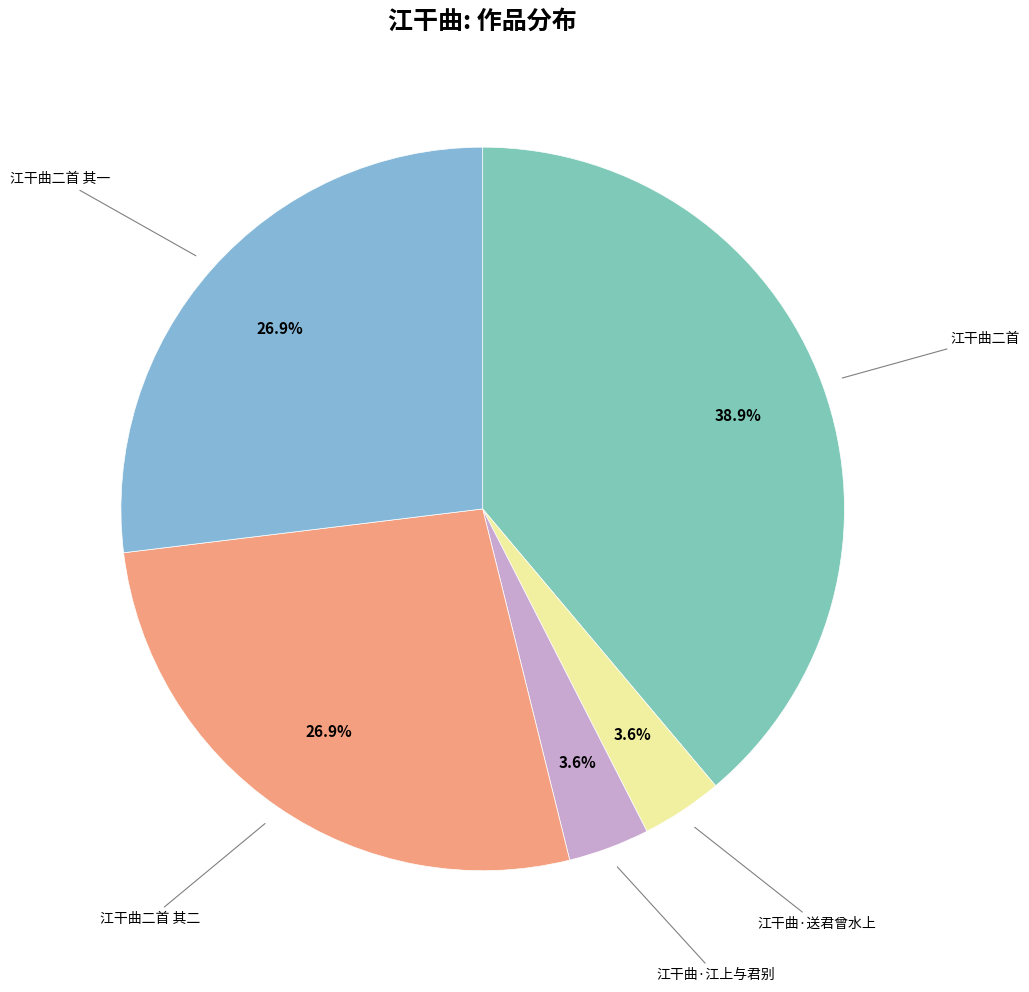

Between 江干曲二首 其二 and 江干曲二首, which is larger?

江干曲二首